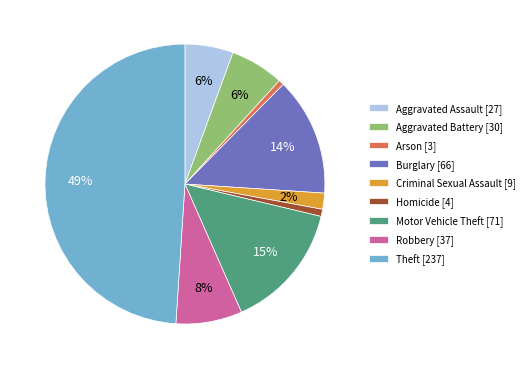

The Burglary slice represents 7% of the pie. True or false?

False